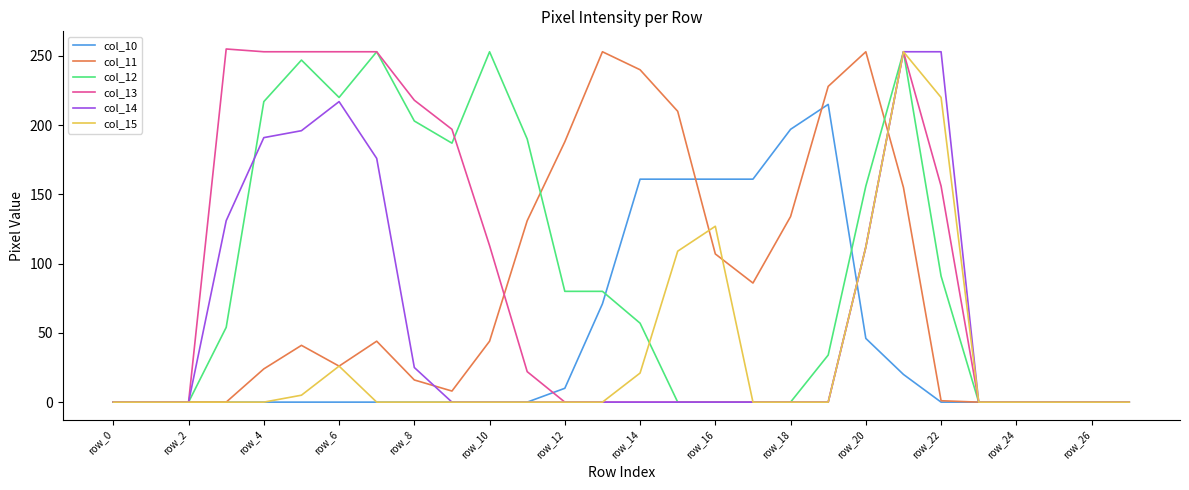

What is the greatest value displayed?

255